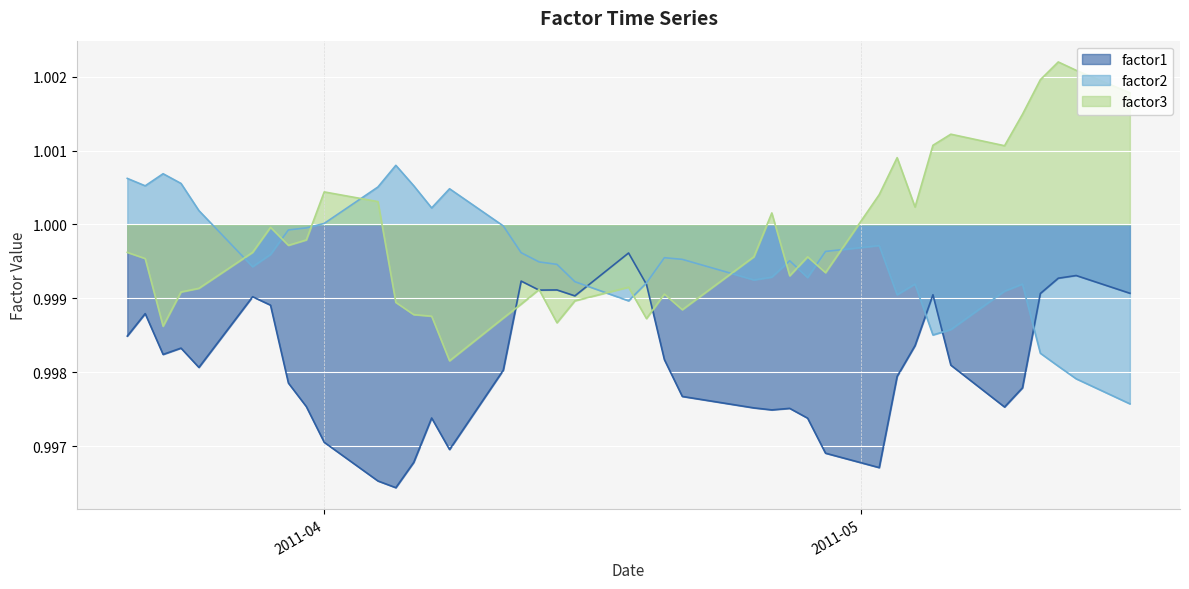

What is the sum of the factor2 values at 2011-05-02 and 2011-05-11?

2.0